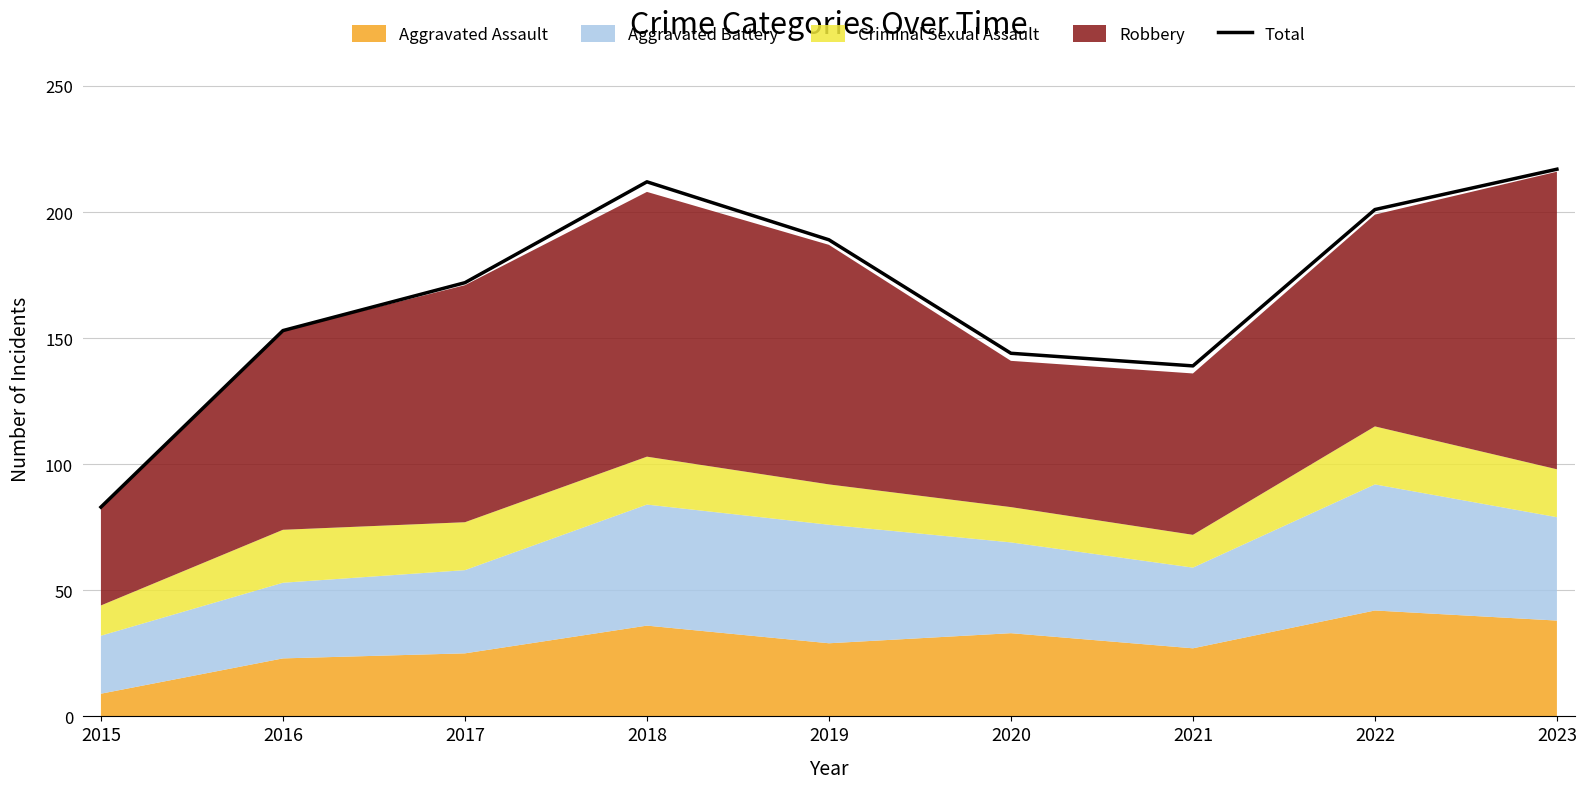

Rank the categories by value from lowest to highest.

2015, 2021, 2020, 2016, 2017, 2019, 2022, 2018, 2023